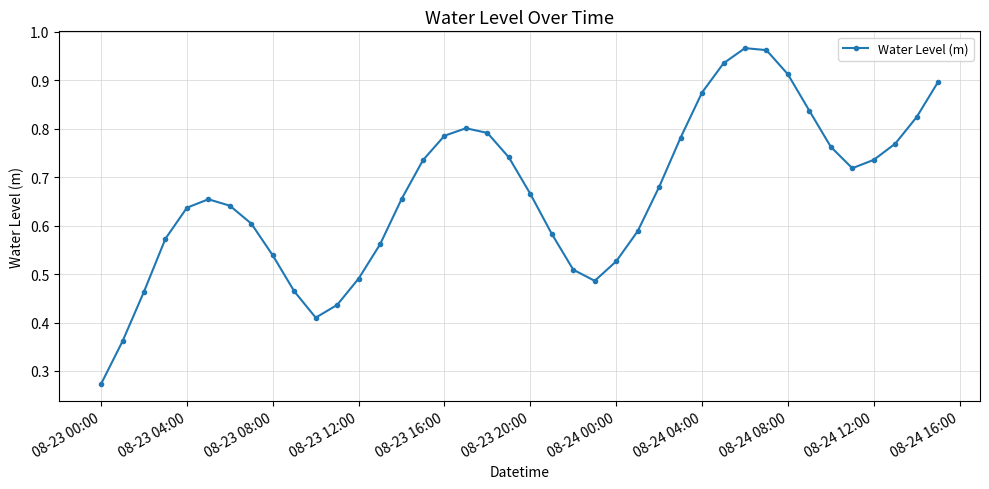

How many points are higher than both their immediate neighbors (excluding endpoints)?

3